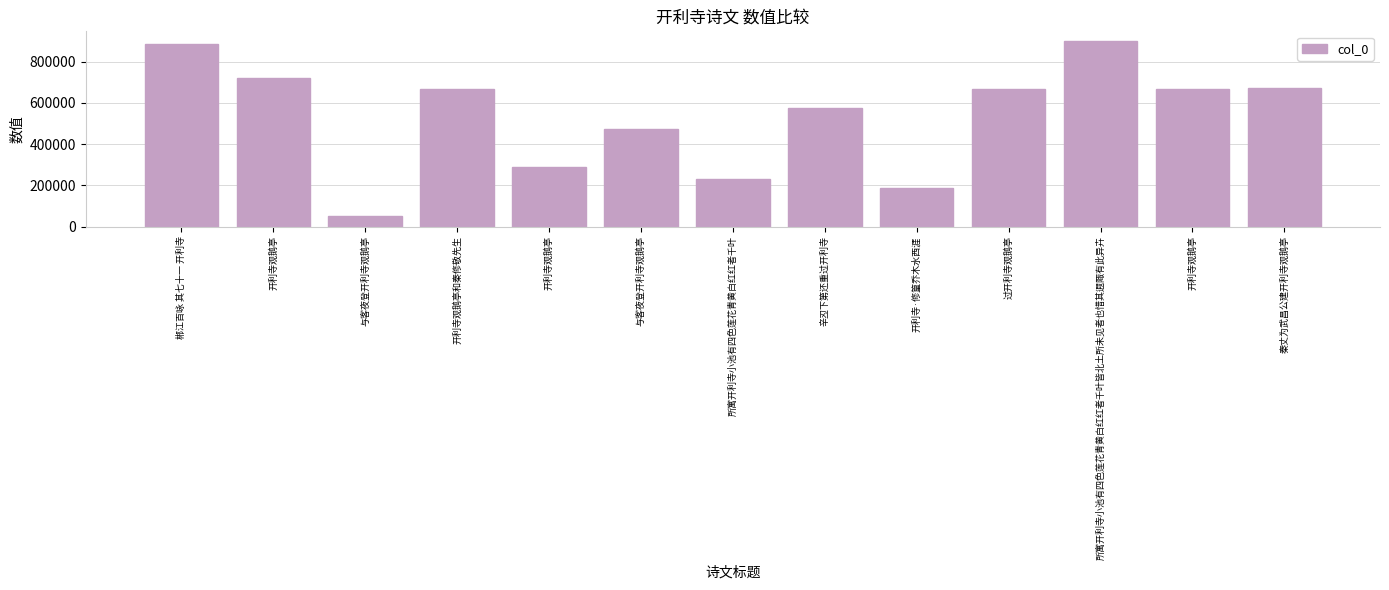

Rank the categories by value from lowest to highest.

与客夜登开利寺观鹅亭, 开利寺·修篁乔木水西涯, 所寓开利寺小池有四色莲花青黄白红红者千叶, 开利寺观鹅亭, 与客夜登开利寺观鹅亭, 辛丒下第还重过开利寺, 开利寺观鹅亭和秦修敬先生, 过开利寺观鹅亭, 开利寺观鹅亭, 秦丈为武昌公建开利寺观鹅亭, 开利寺观鹅亭, 郴江百咏 其七十一 开利寺, 所寓开利寺小池有四色莲花青黄白红红者千叶皆北土所未见者也惜其遐陬有此异卉